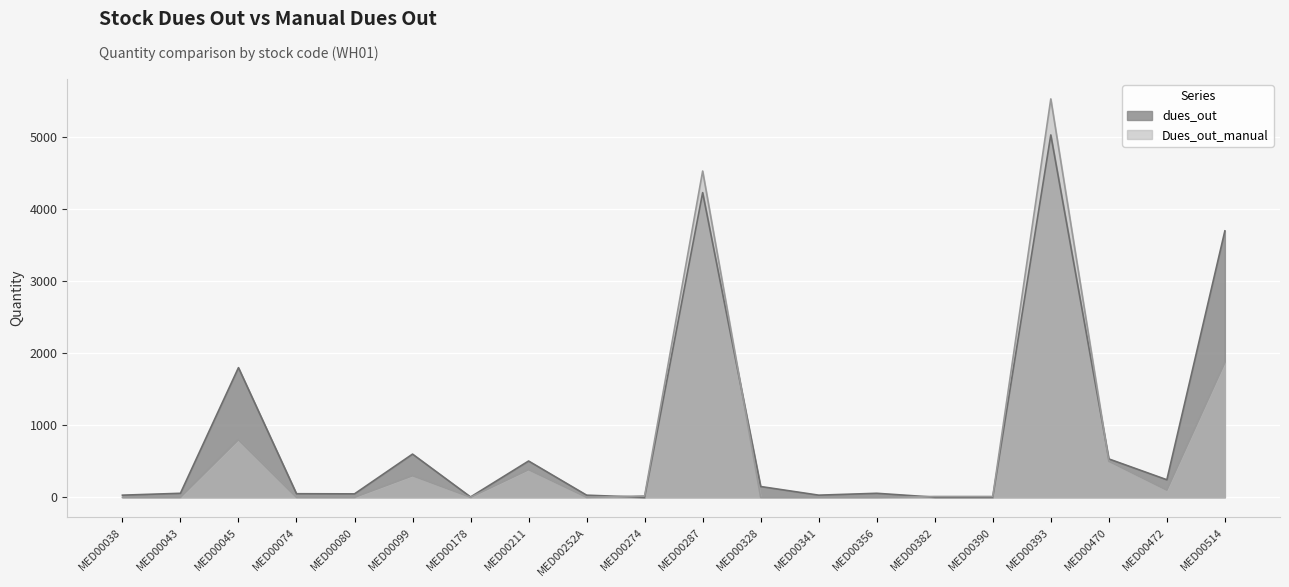

Reading left to right, transcribe all the data shown in this chart.

dues_out: MED00038=30	MED00043=56	MED00045=1800	MED00074=50	MED00080=48	MED00099=600	MED00178=5	MED00211=504	MED00252A=30	MED00274=0	MED00287=4230	MED00328=150	MED00341=30	MED00356=56	MED00382=2	MED00390=2	MED00393=5031	MED00470=533	MED00472=244	MED00514=3699
Dues_out_manual: MED00038=0	MED00043=0	MED00045=800	MED00074=0	MED00080=0	MED00099=300	MED00178=0	MED00211=384	MED00252A=0	MED00274=20	MED00287=4530	MED00328=0	MED00341=0	MED00356=0	MED00382=12	MED00390=12	MED00393=5531	MED00470=500	MED00472=100	MED00514=1872